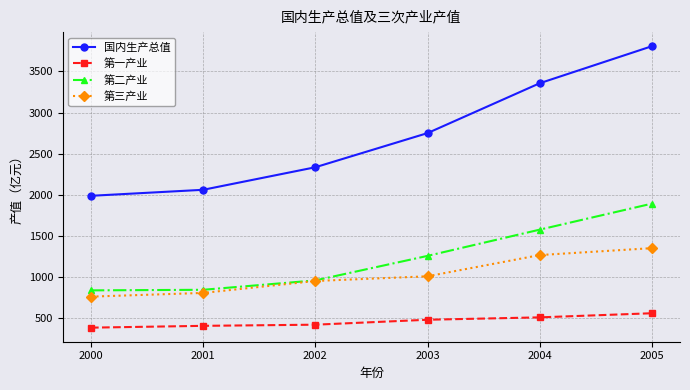

True or false: 第一产业 has more than 2 interior local peaks.

False